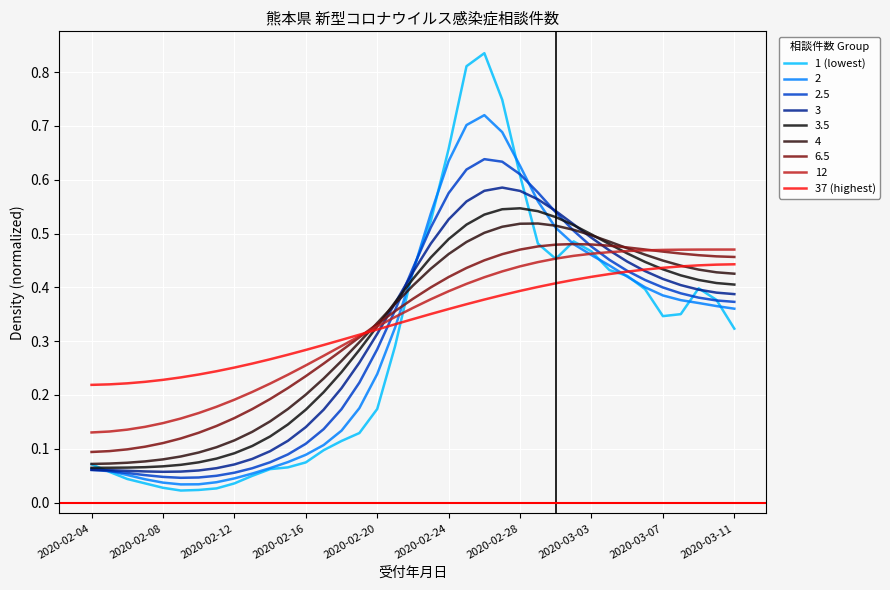

Does the chart have visible grid lines?

Yes